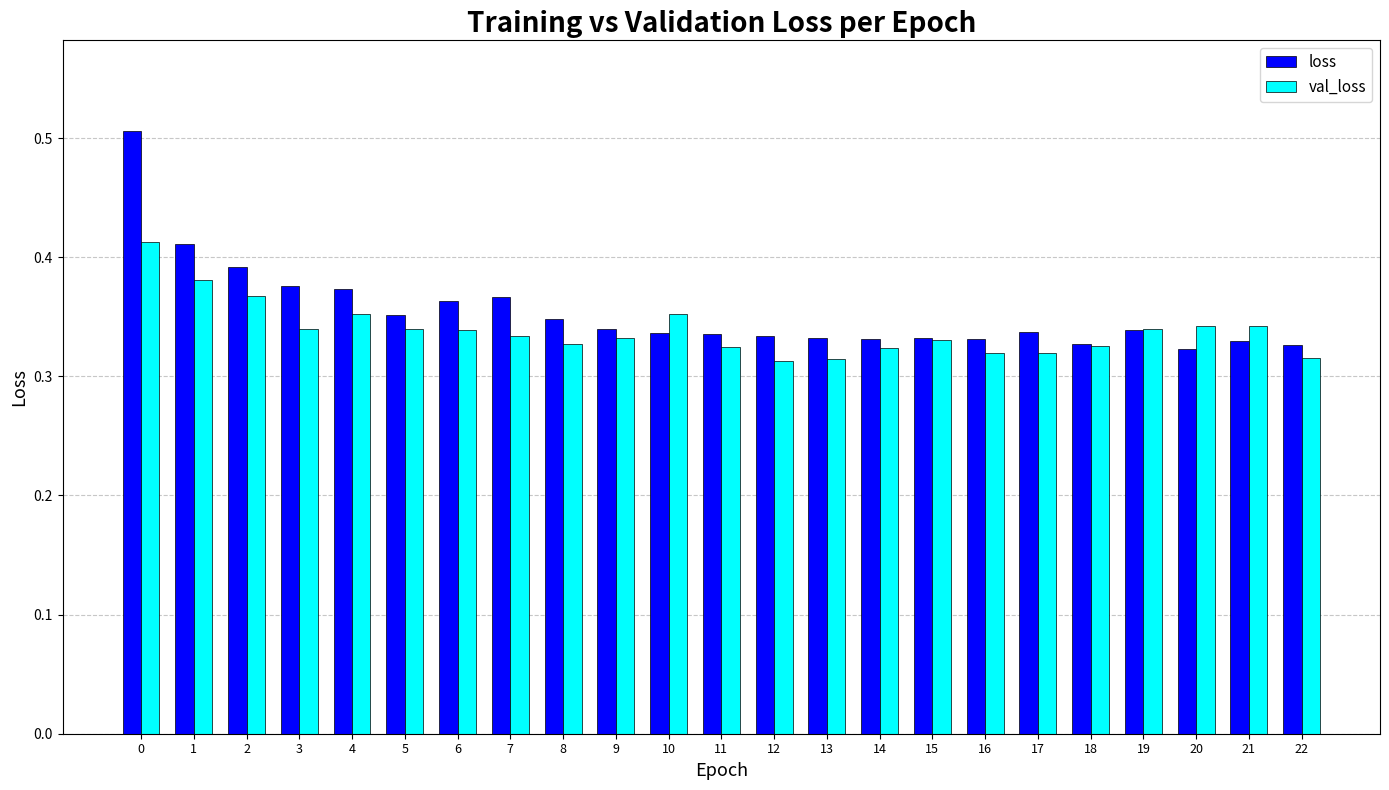

The value of val_loss at 2 is 0.2. True or false?

False